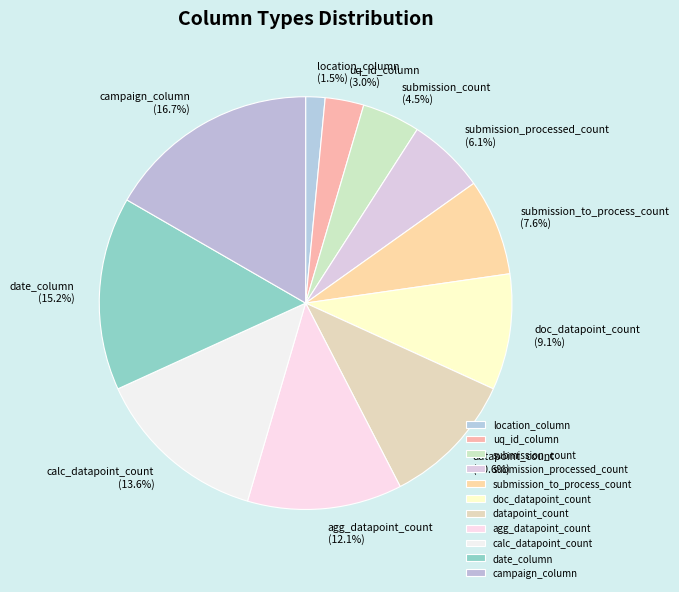

To the nearest percent, what is the difference between the uq_id_column and date_column slice percentages?

12%